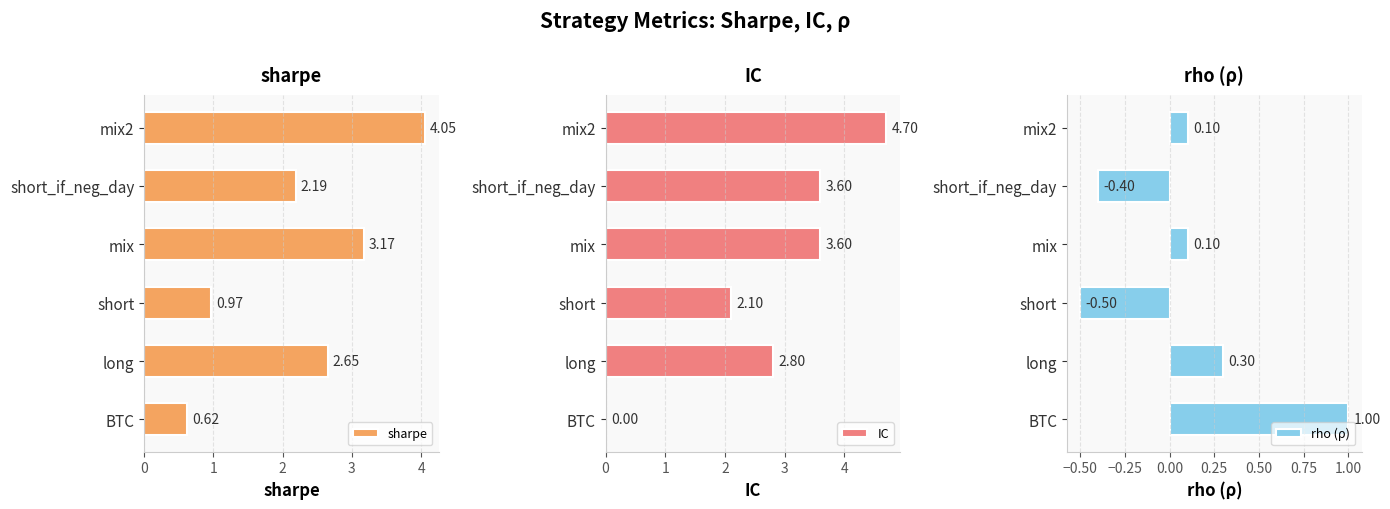

How many groups of bars are there?

6